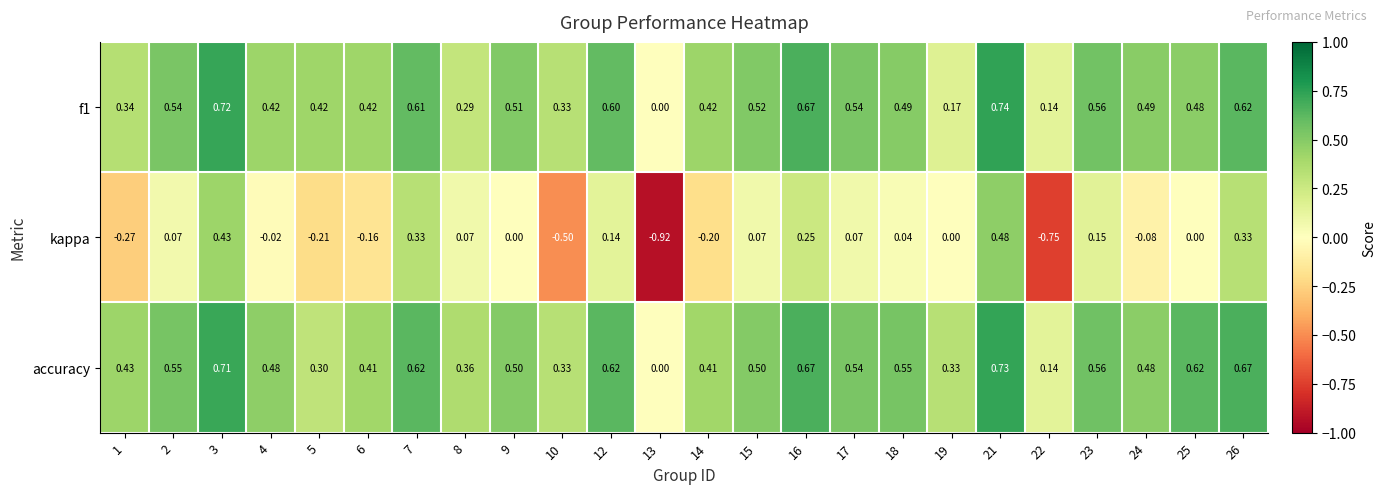

Which series has the largest total across all categories?

accuracy